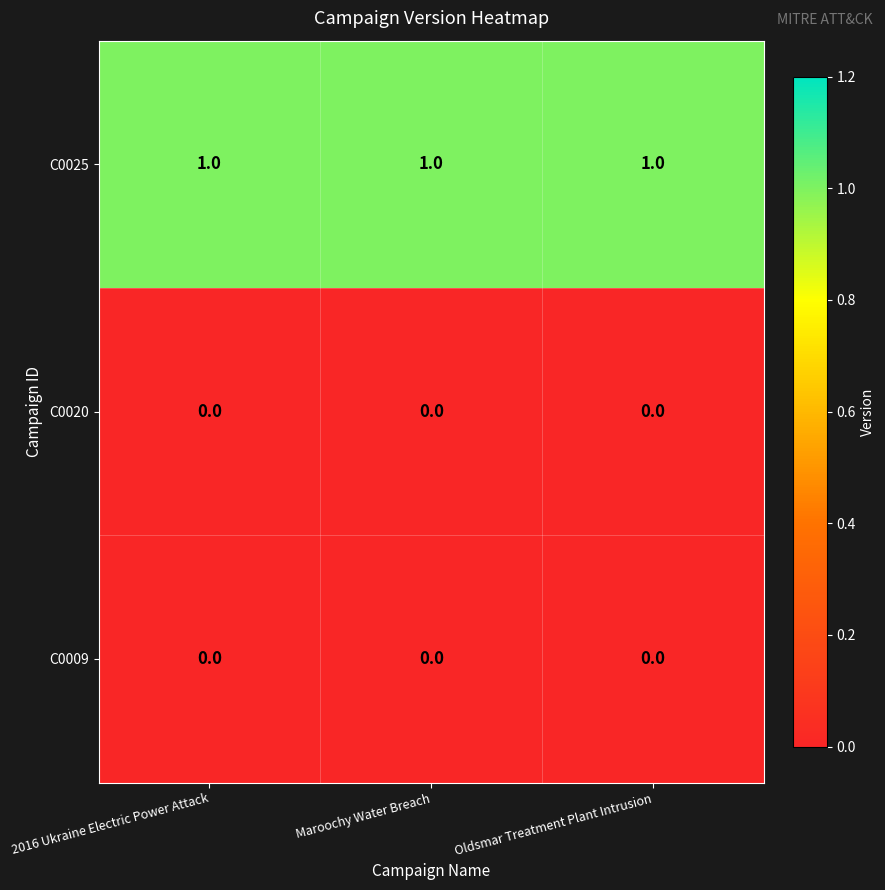

The value of C0025 at Oldsmar Treatment Plant Intrusion is 1. True or false?

True